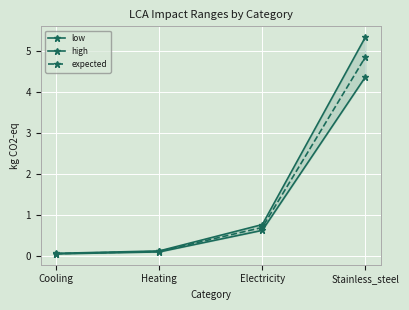

True or false: expected has more than 0 points higher than both neighbors.

False